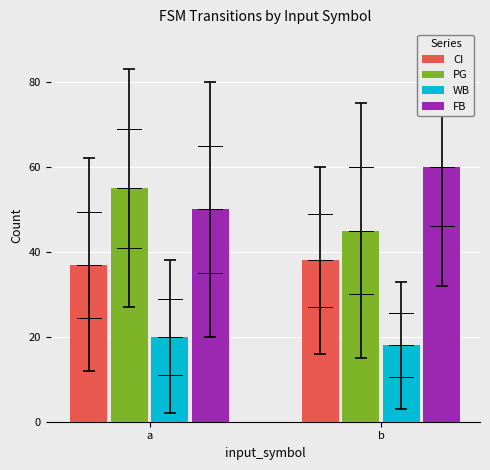

What is the value of the PG bar at the 1st from the left?

55